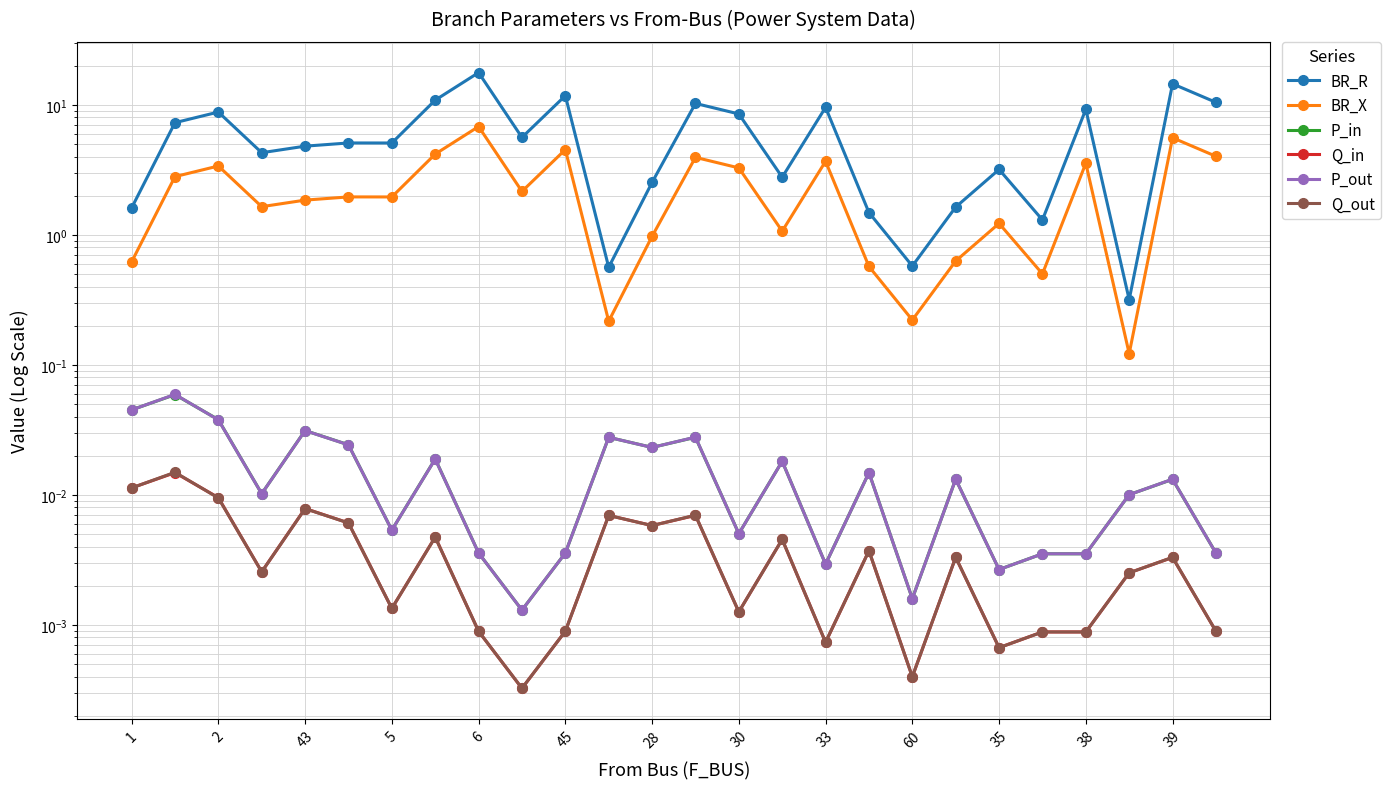

Rank the series at 45 from highest to lowest value.

BR_R, BR_X, P_in, P_out, Q_in, Q_out